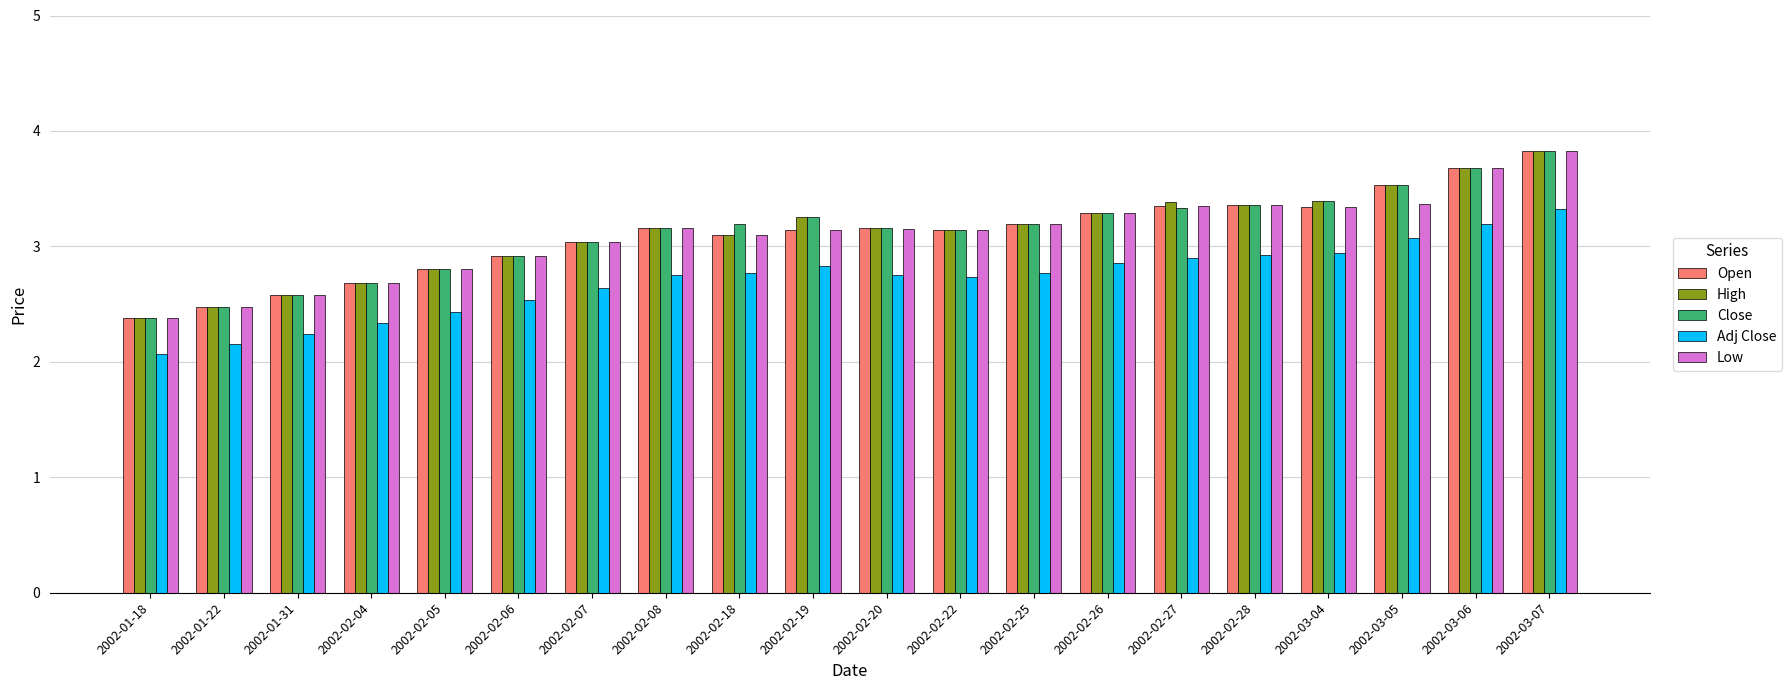

What is the label of the 19th bar from the right?

2002-01-22